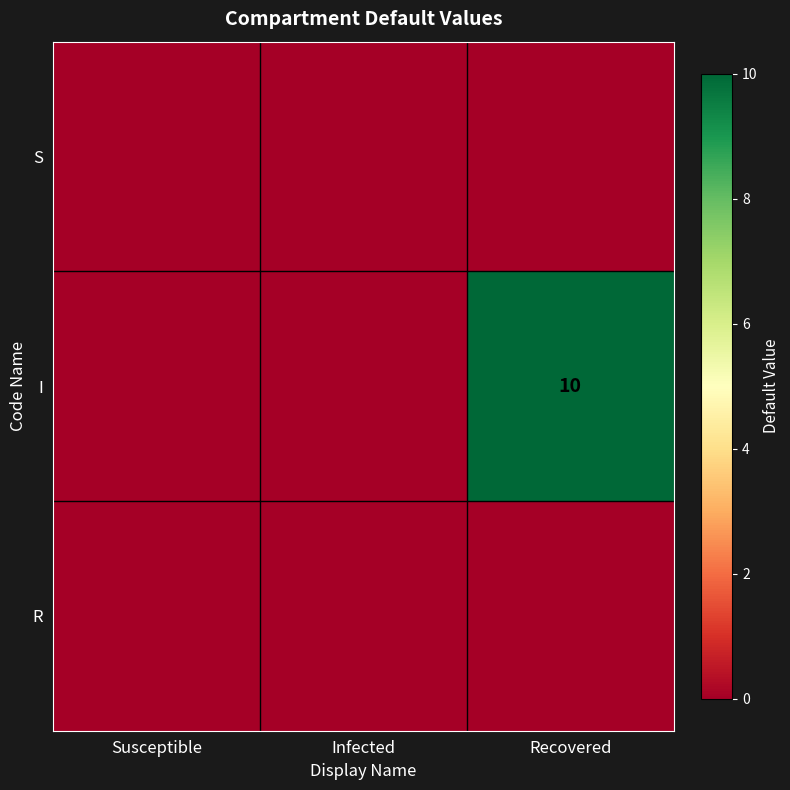

Which series has the largest total across all categories?

I